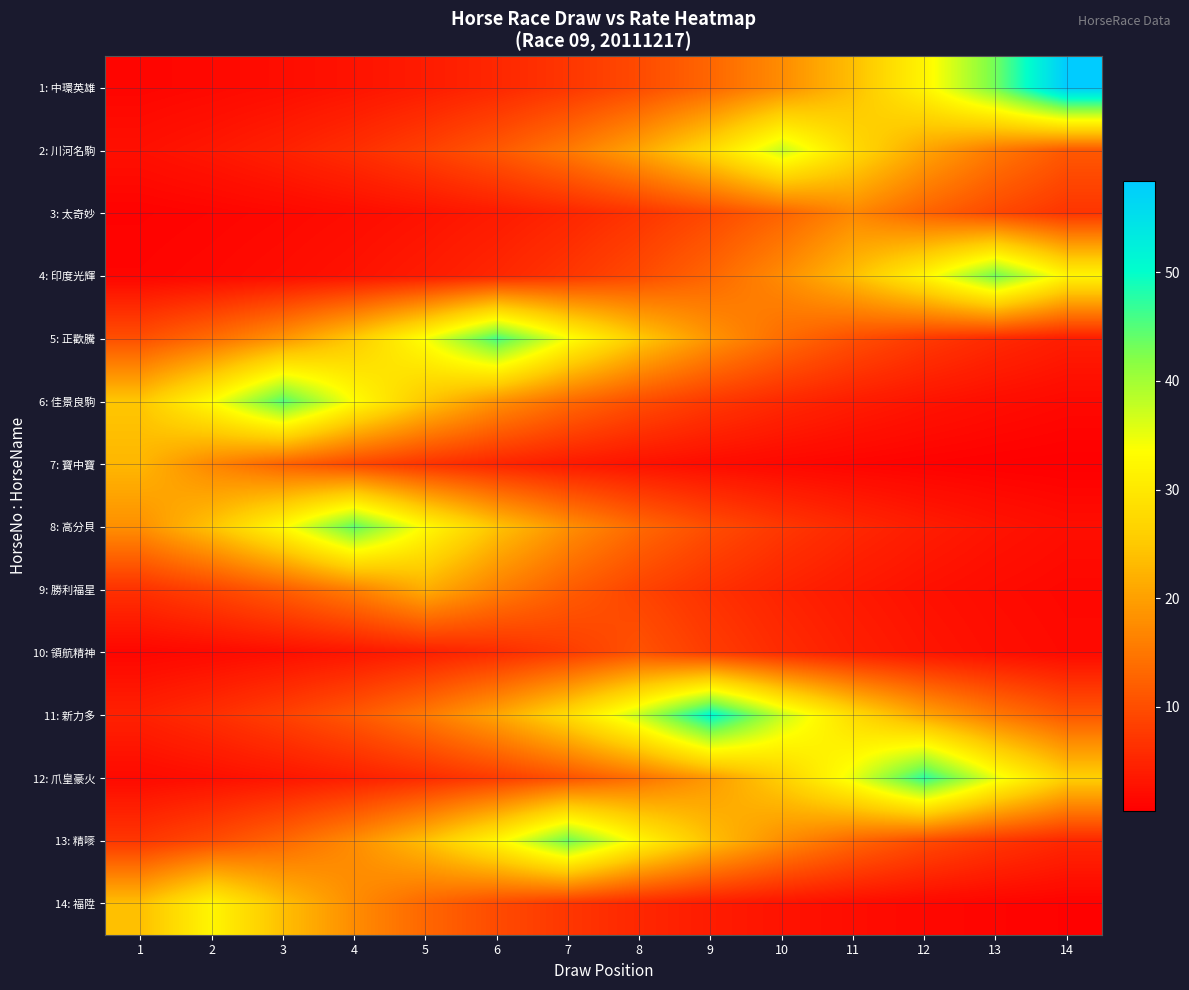

What is the total value across all series at 14?

163.8